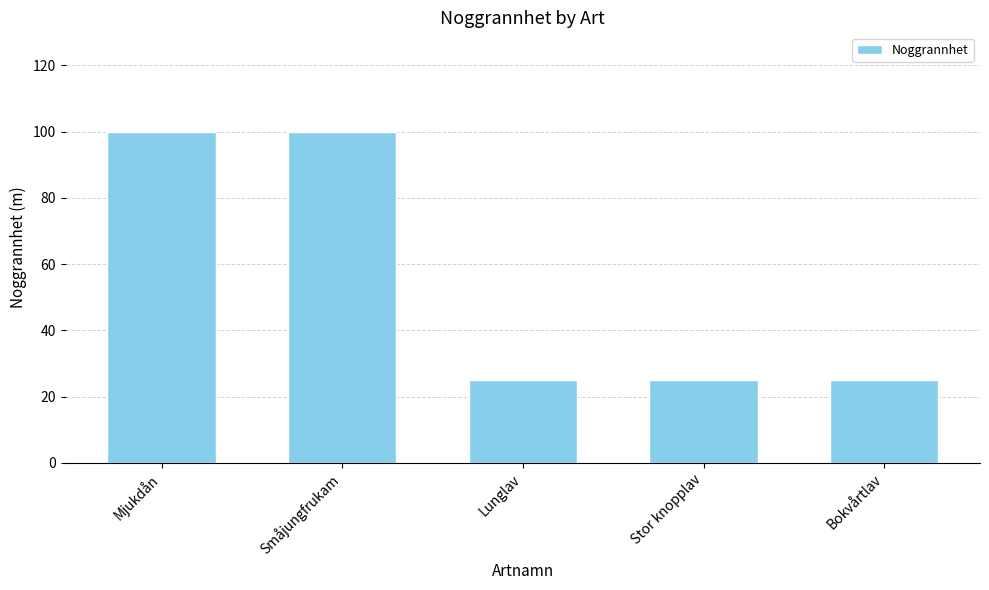

Are the bars grouped side by side (vs. stacked)?

No